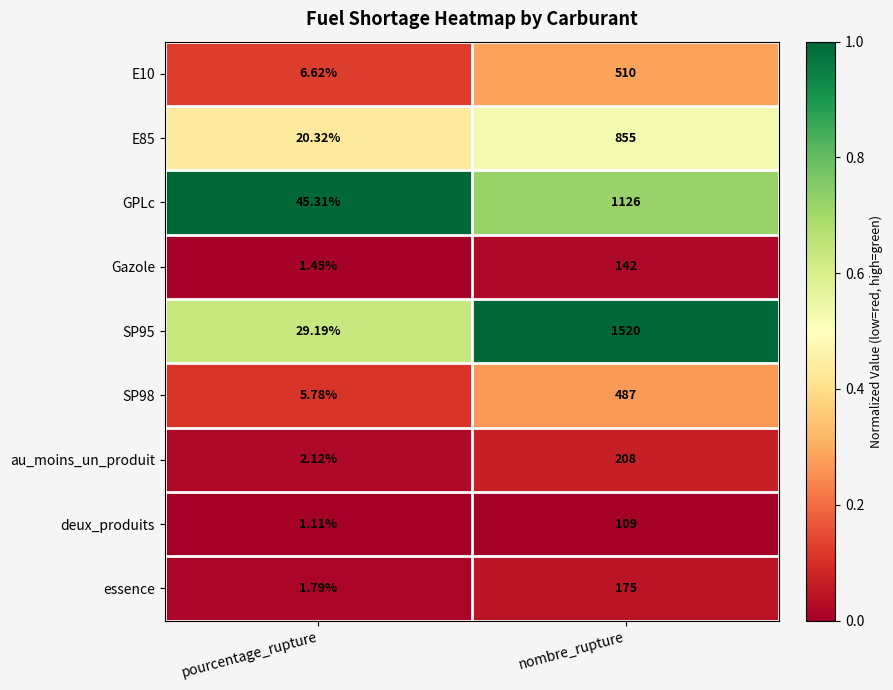

What is the maximum value shown in the chart?

1520.0